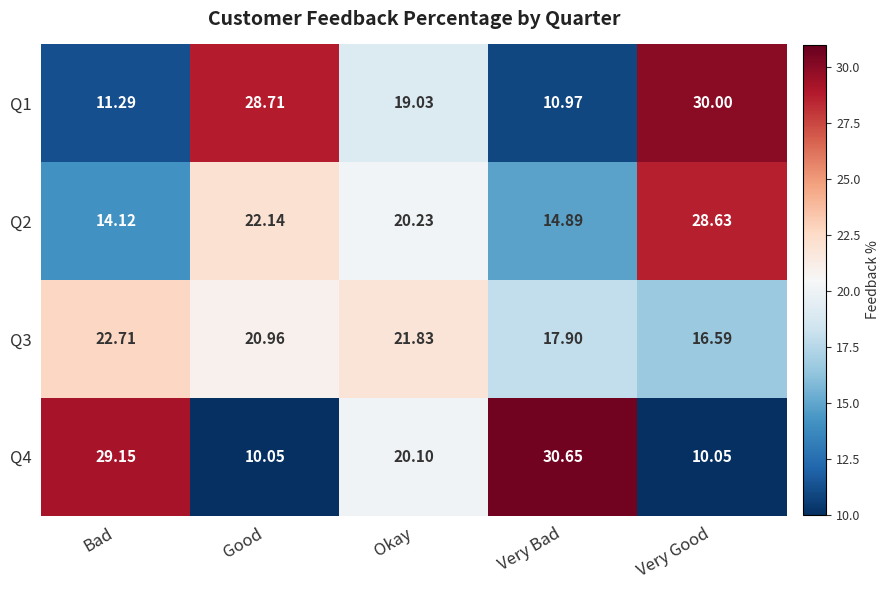

At how many categories does at least one series exceed 10?

5